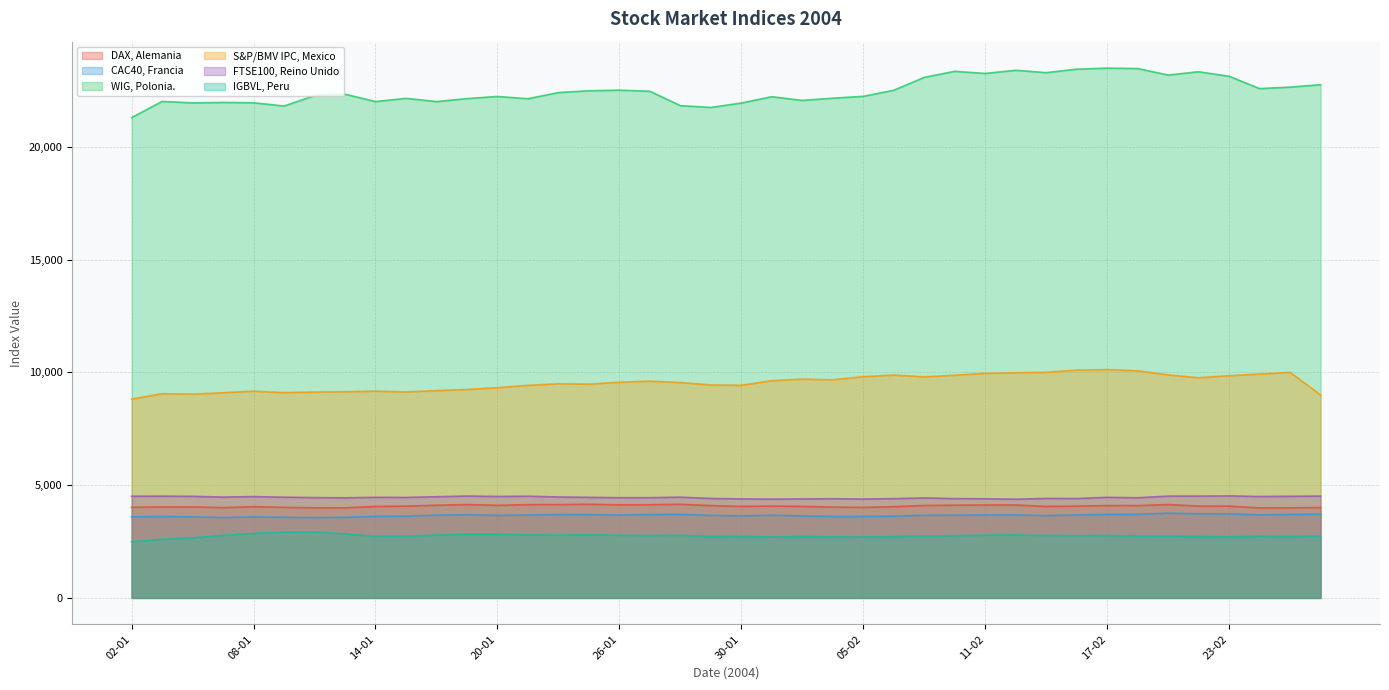

What is the lowest value of the CAC40, Francia series?

3560.1